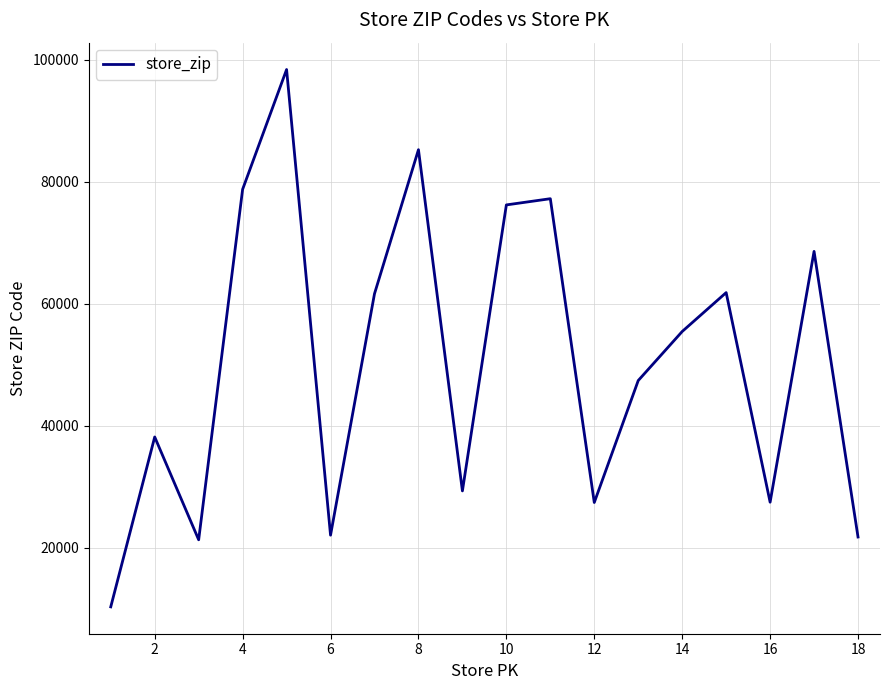

What is the greatest value displayed?

98405